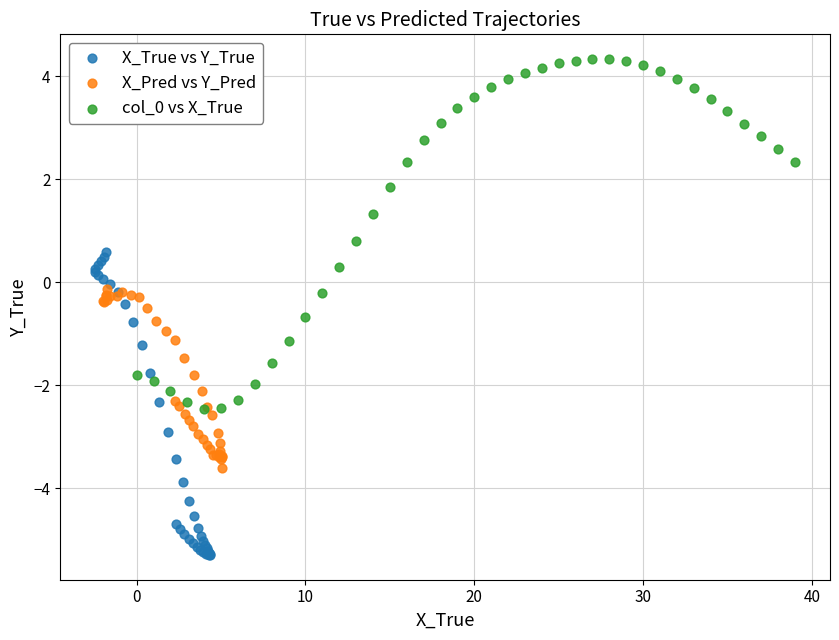

Which series reaches the minimum Y coordinate?

X_True vs Y_True